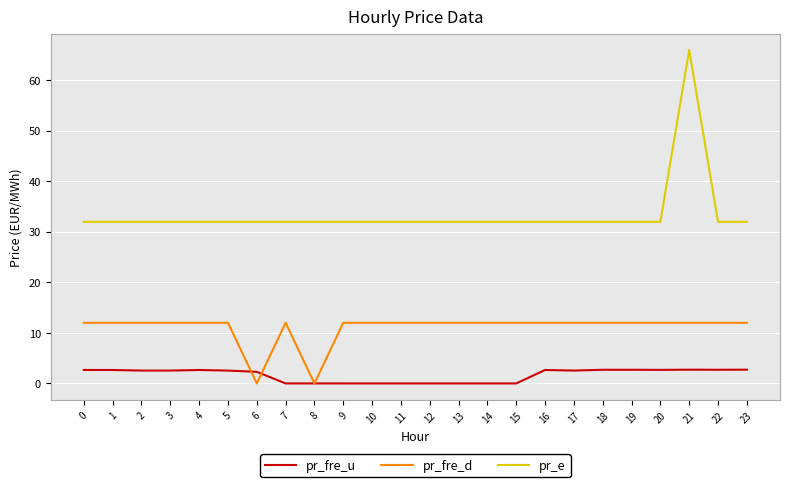

What is the sum of the pr_e values at 22 and 20?

64.0